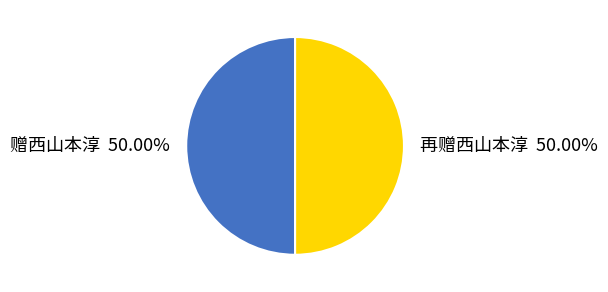

Is the sum of 再赠西山本淳 and 赠西山本淳 greater than half?

Yes